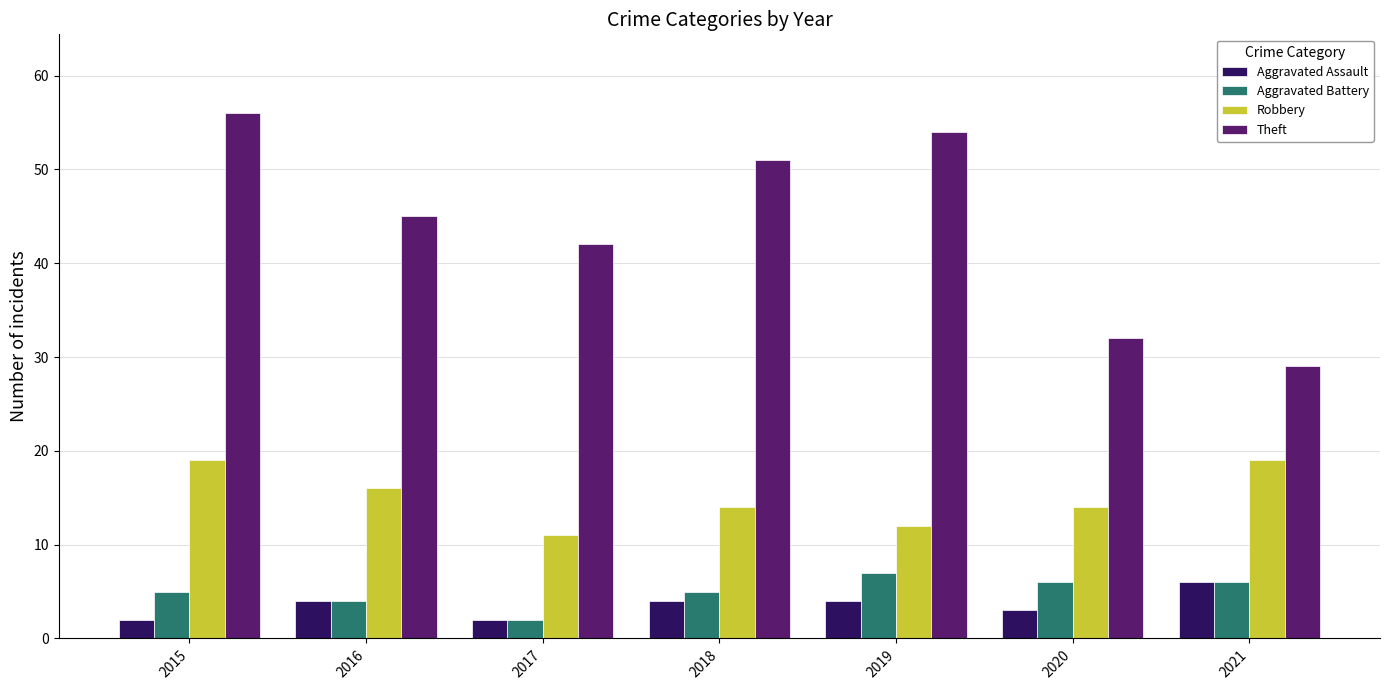

Which series has the largest range (max minus min)?

Theft